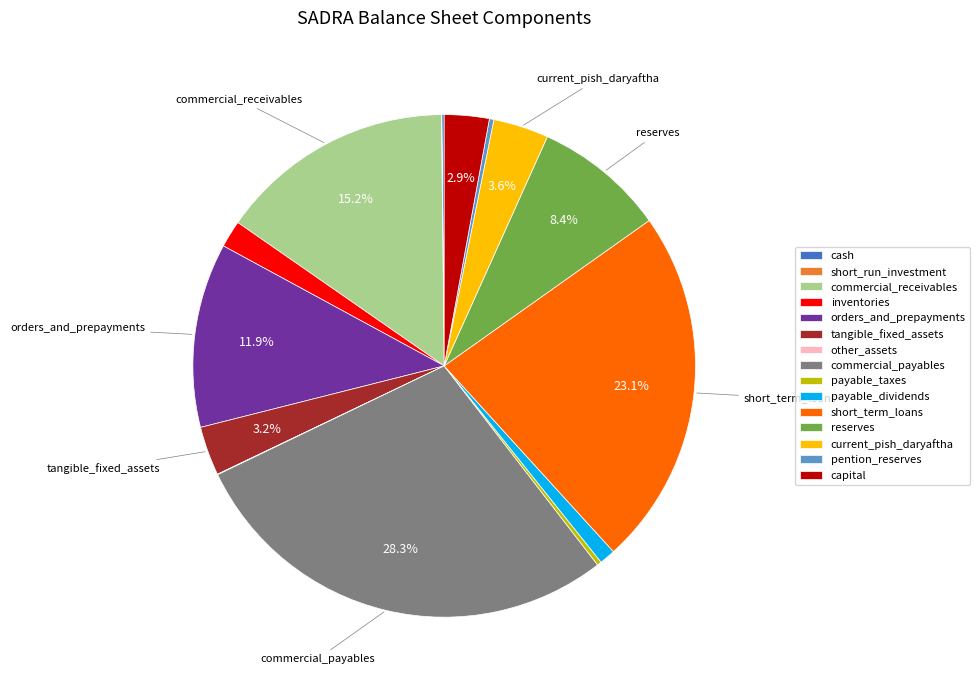

Is there a majority slice in this chart?

No